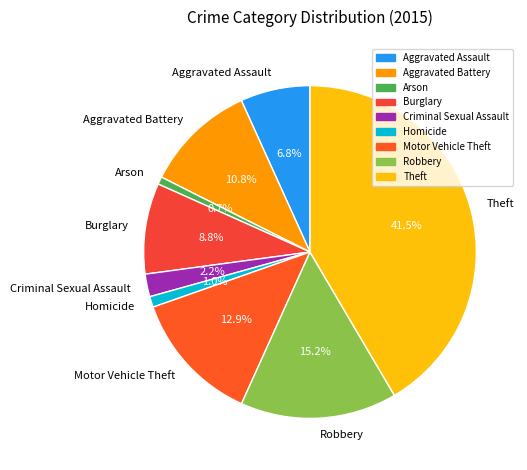

Is there any slice that represents more than half of the pie?

No